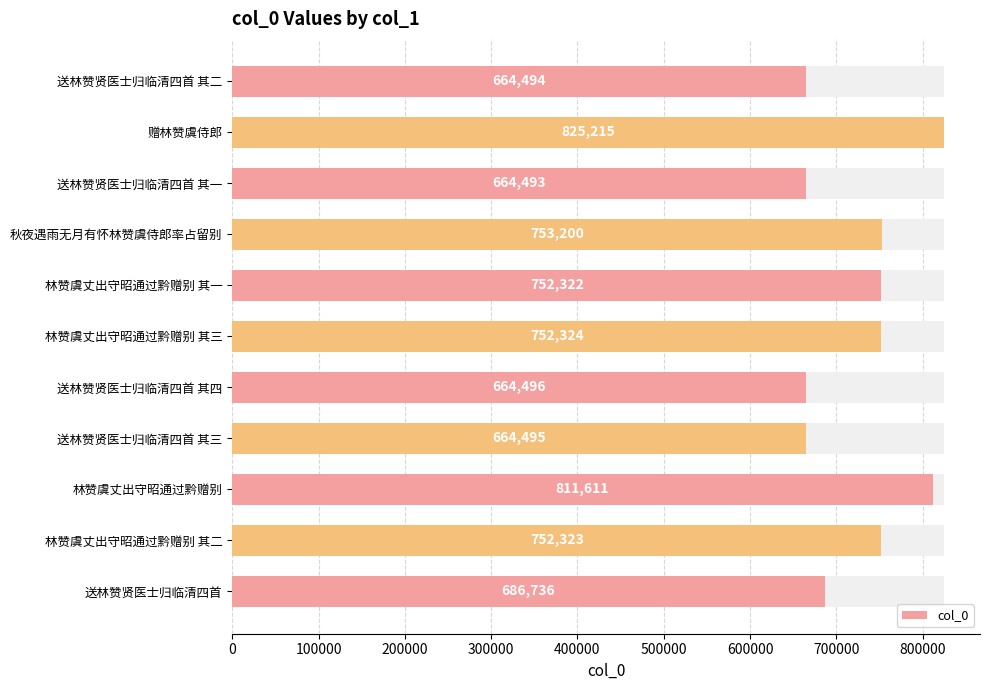

Is it true that the value at 林赞虞丈出守昭通过黔赠别 is 811611?

True